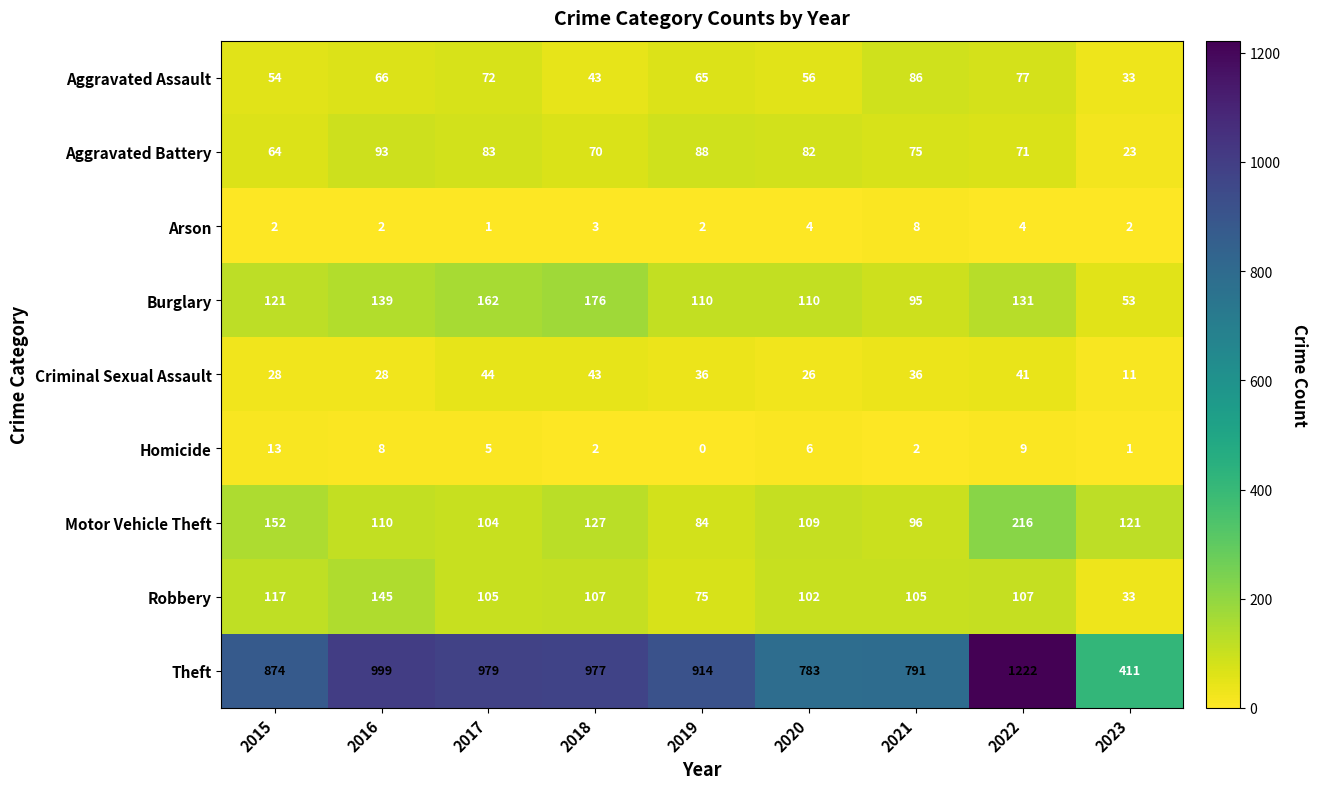

Which series has the largest range (max minus min)?

Theft